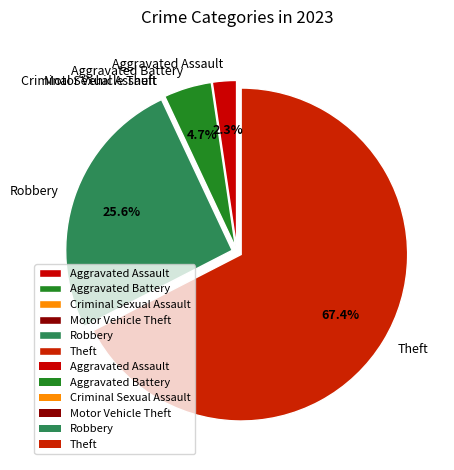

Which category has the biggest portion of the pie?

Theft